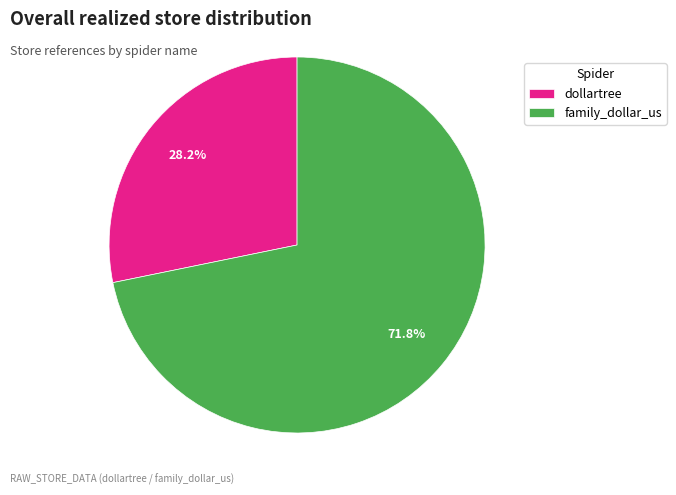

Which category accounts for the majority?

family_dollar_us